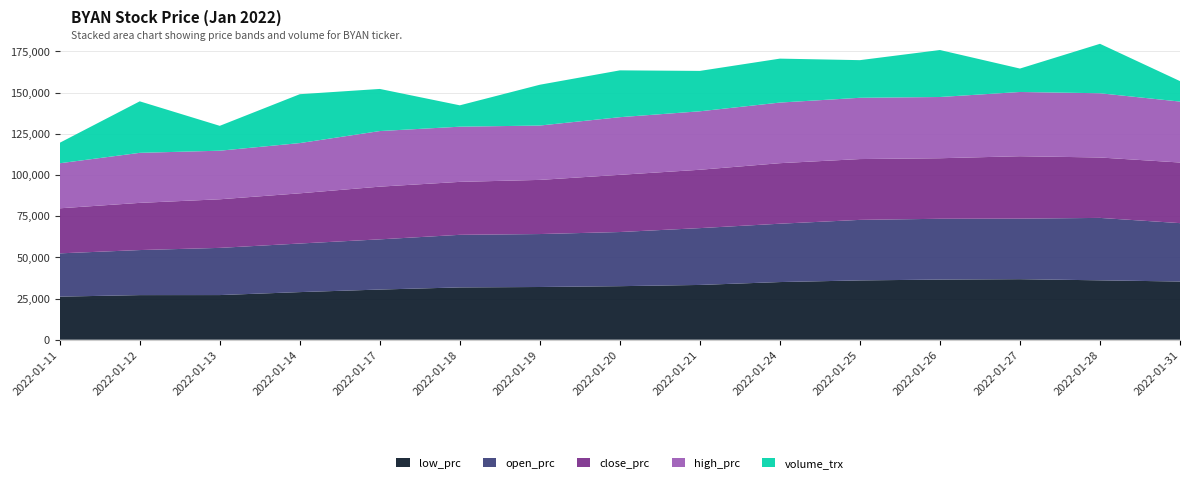

The value of low_prc at 2022-01-12 is 27075. True or false?

True